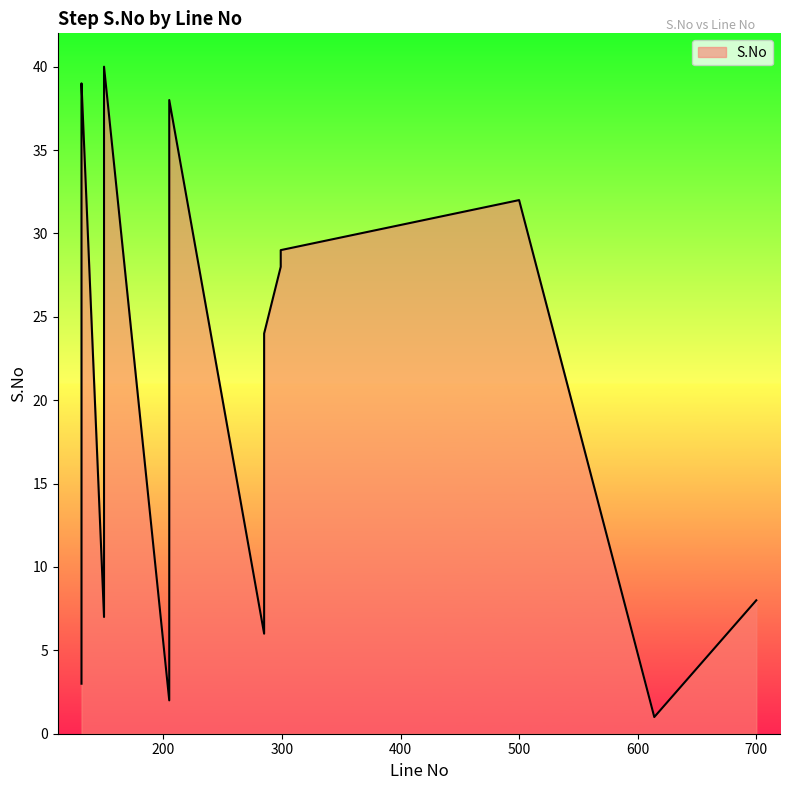

True or false: the data shows 6 at 285.

True